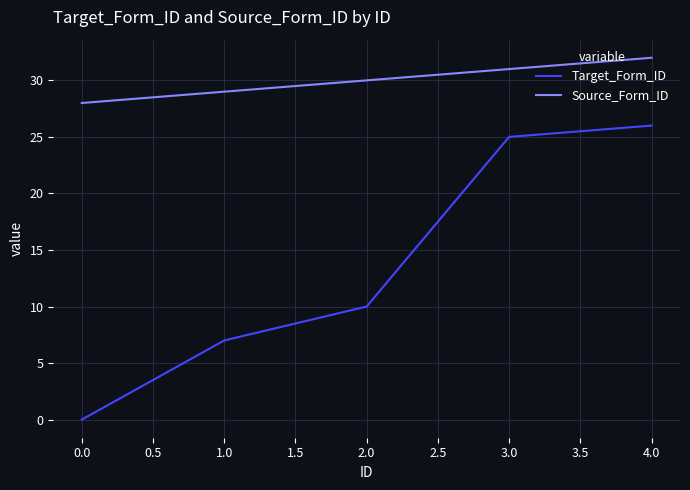

Which series has the widest spread of values?

Target_Form_ID